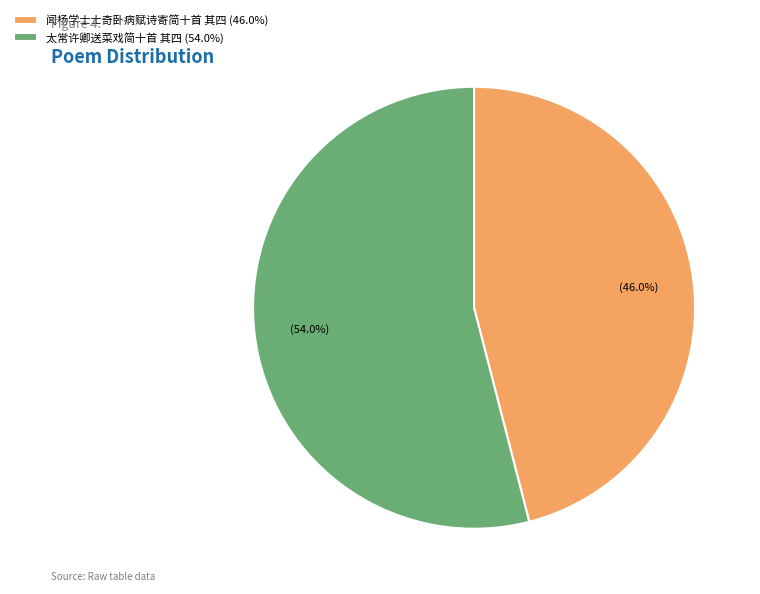

How many slices are in this pie chart?

2